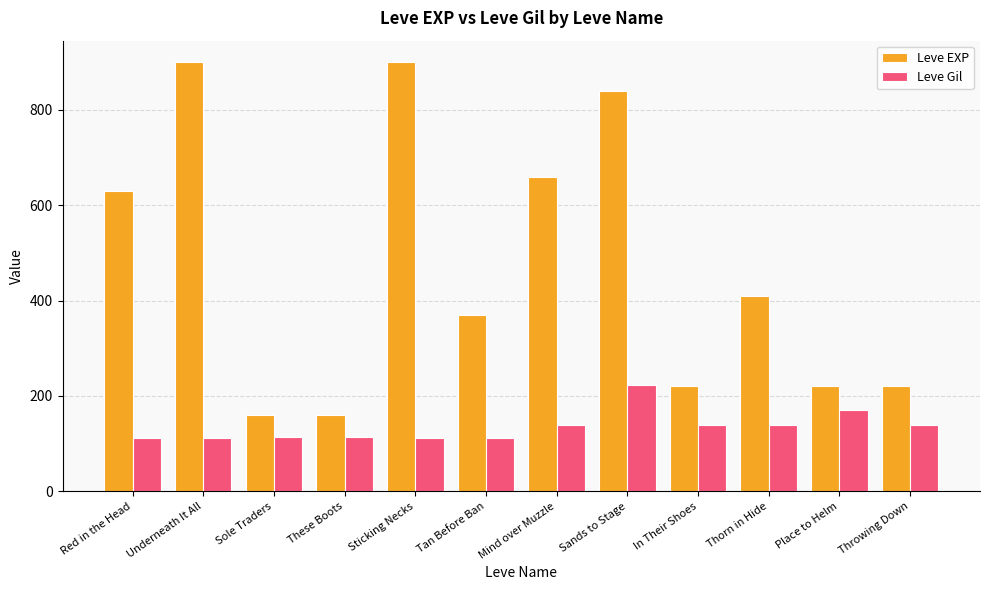

What is the difference between the maximum and minimum values in the Leve EXP series?

740